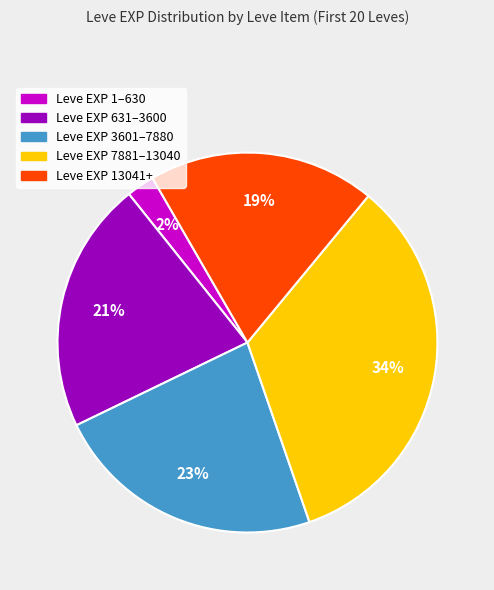

Does any single category account for the majority?

No